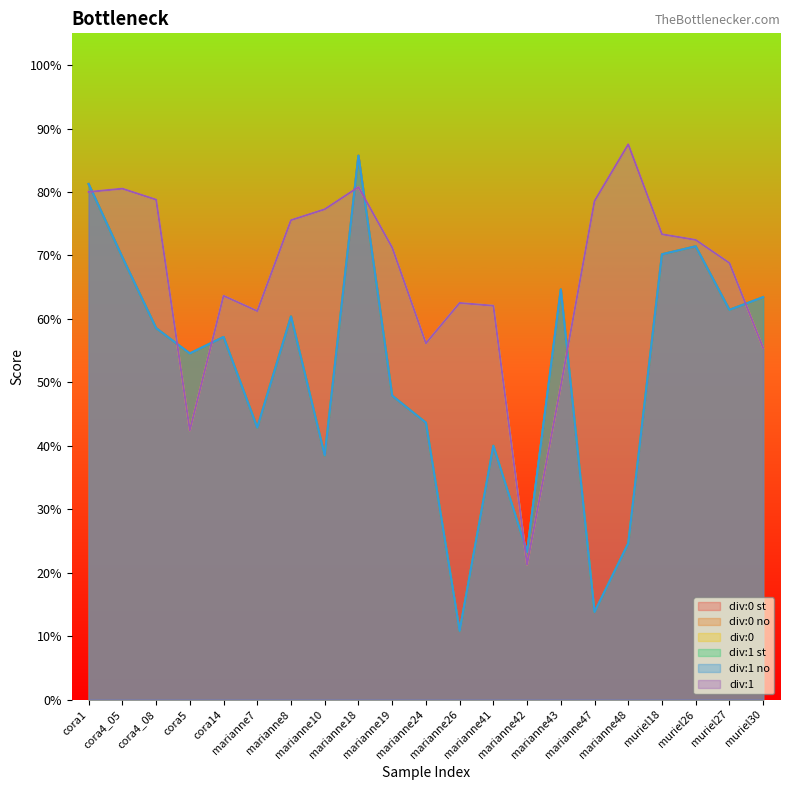

At marianne24, list the series in order from largest to smallest.

div:0, div:1, div:0 st, div:0 no, div:1 st, div:1 no